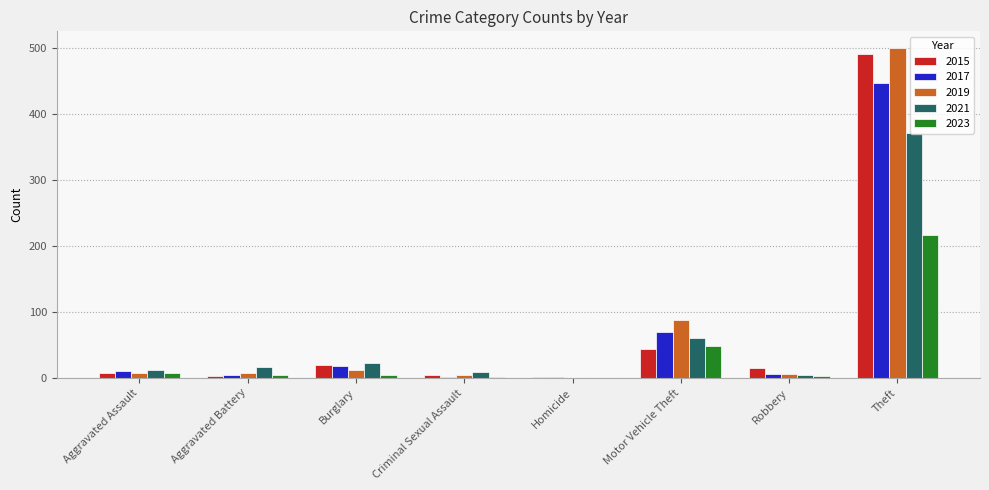

What is the sum of all 2017 values?

558